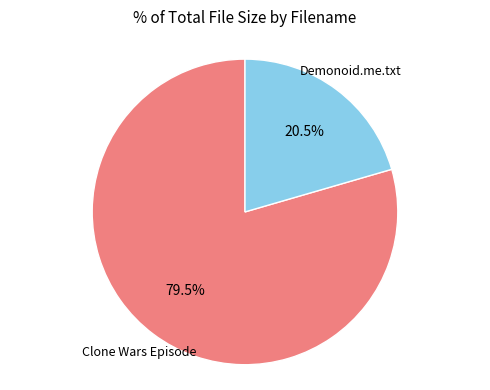

Is there any slice that represents more than half of the pie?

Yes